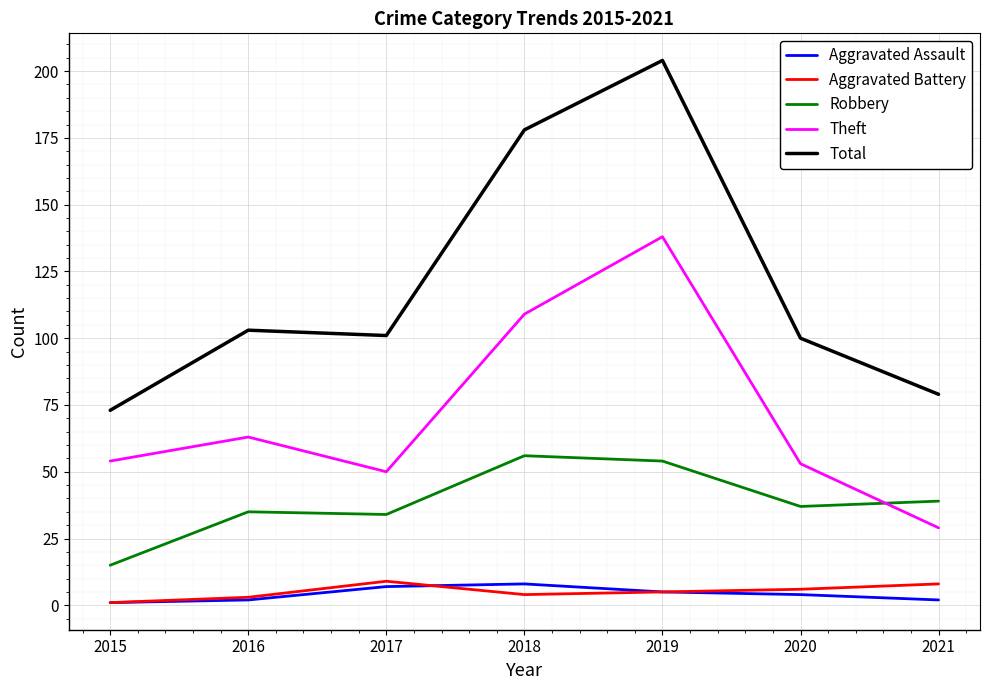

What is the maximum value for Total?

204